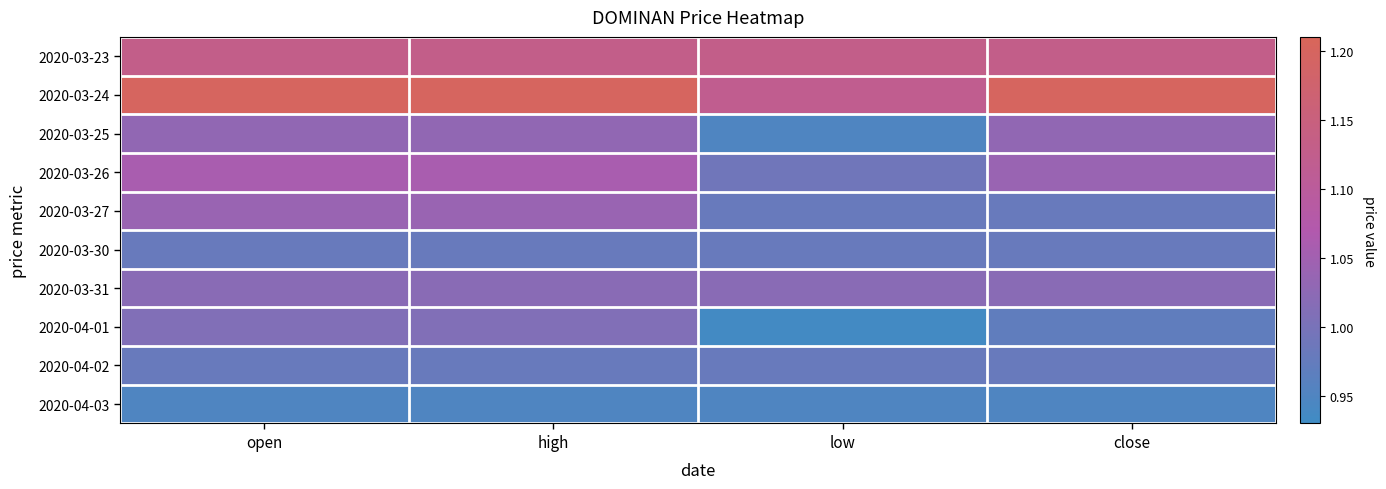

Which has a higher value, high or open?

high